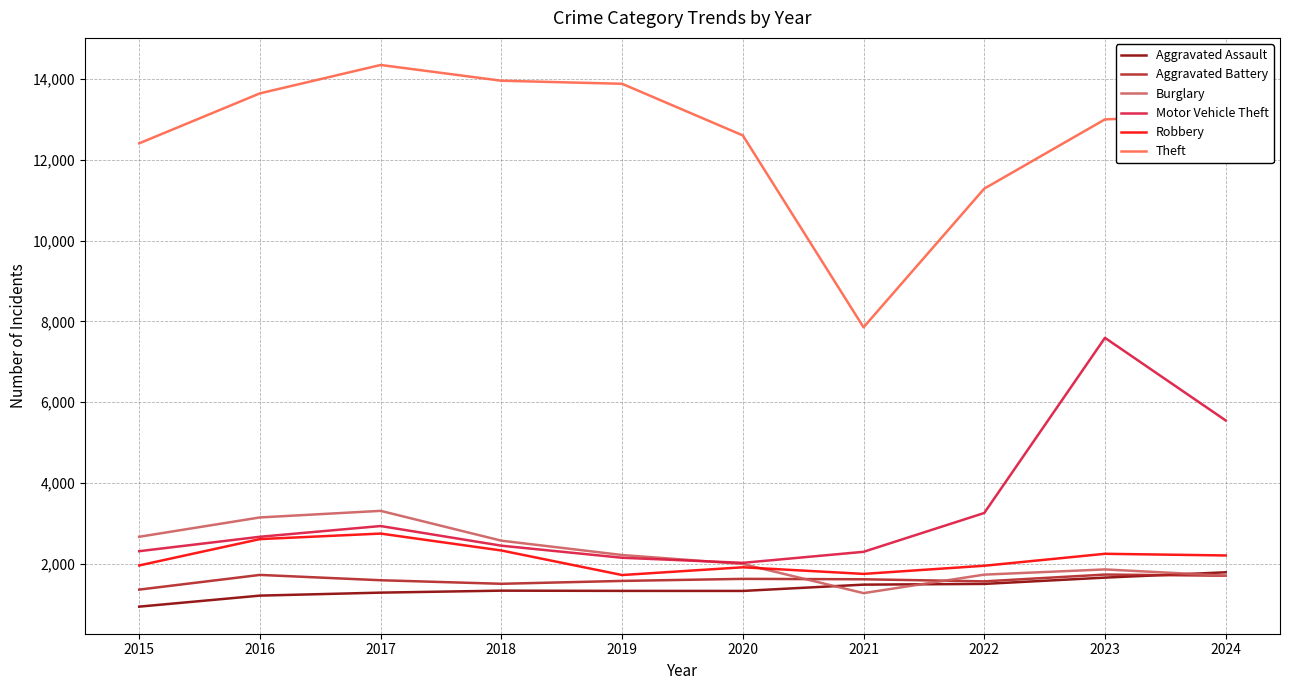

True or false: Theft and Robbery intersect in this chart.

False